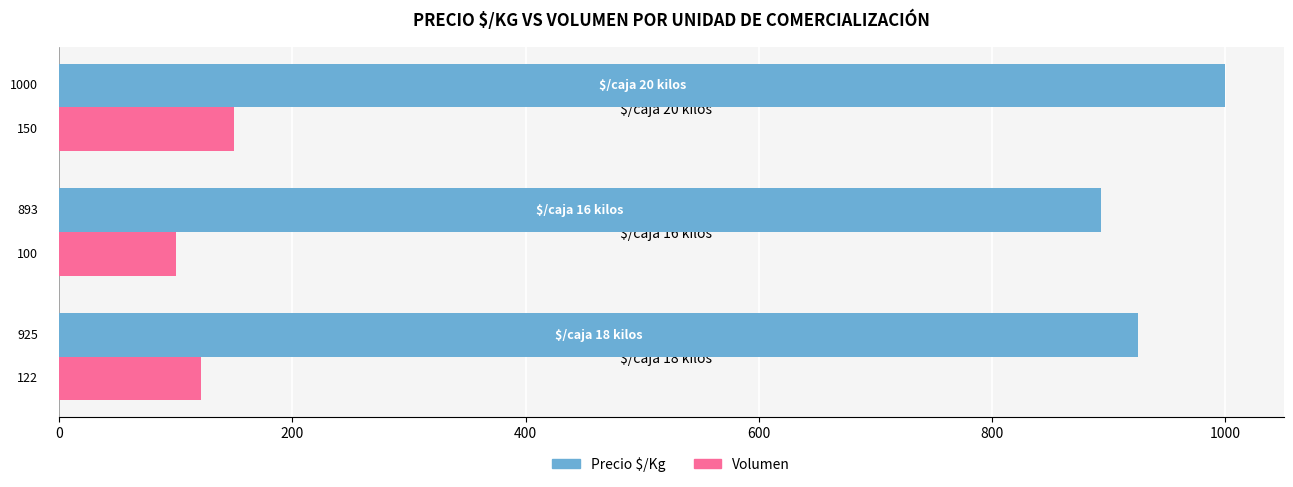

What is the sum of all Precio $/Kg values?

2818